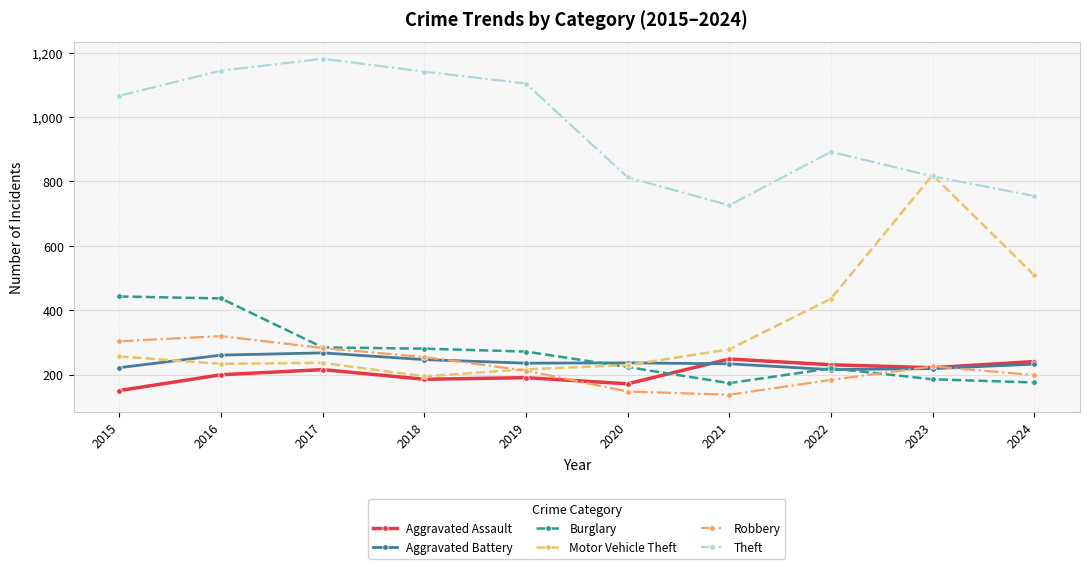

Which category has the highest value in the Motor Vehicle Theft series?

2023